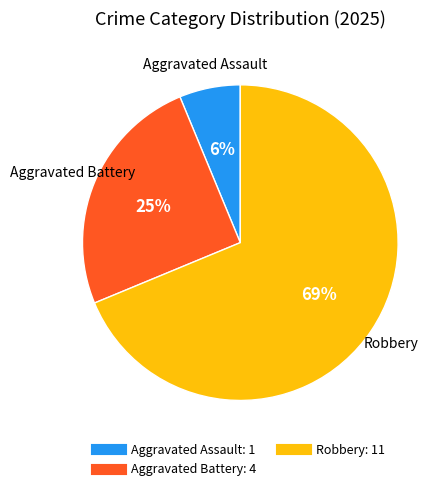

Does any single category account for the majority?

Yes